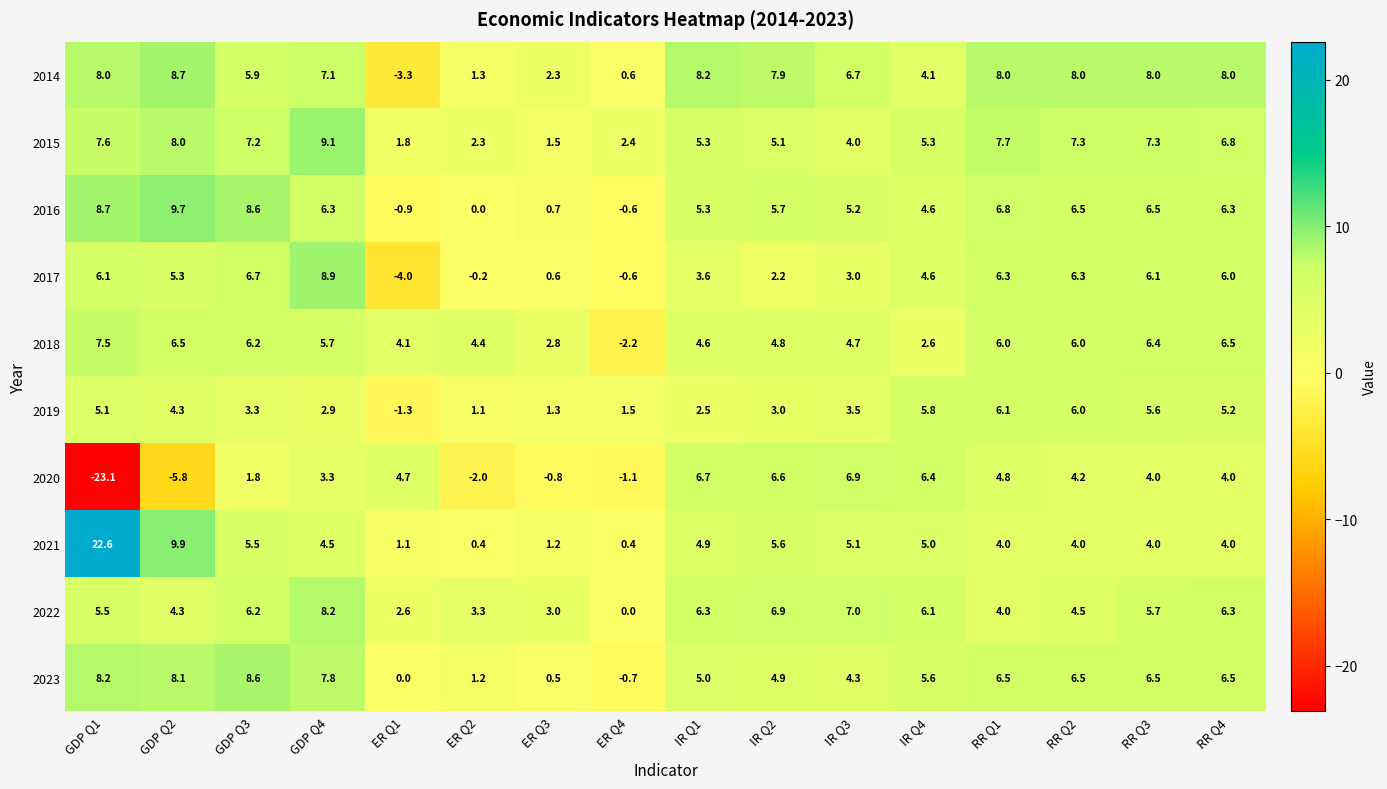

Rank the categories by 2019 value from highest to lowest.

RR Q1, RR Q2, IR Q4, RR Q3, RR Q4, GDP Q1, GDP Q2, IR Q3, GDP Q3, IR Q2, GDP Q4, IR Q1, ER Q4, ER Q3, ER Q2, ER Q1